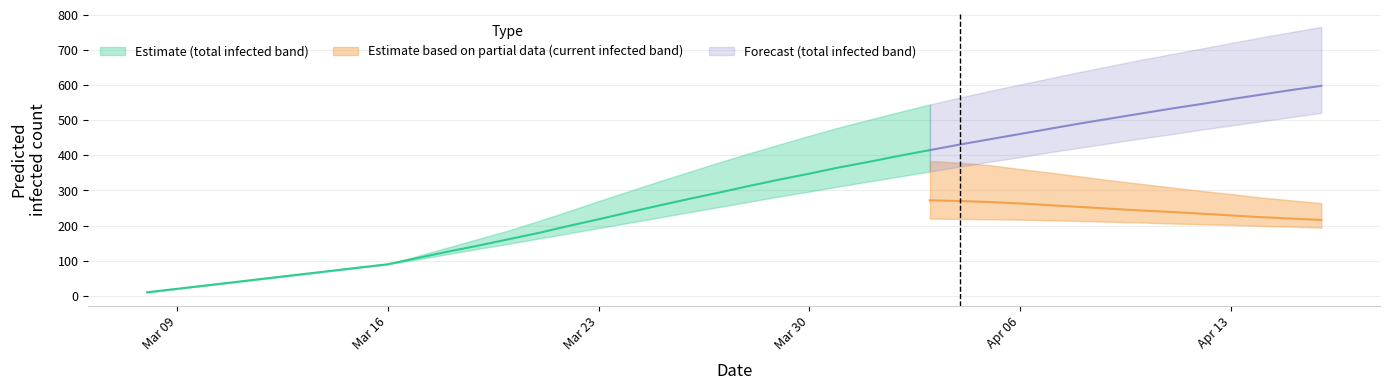

Rank the series at 27 from highest to lowest value.

predicted_total_infected_upper, predicted_total_infected_mean, predicted_current_infected_upper, predicted_total_infected_lower, predicted_current_infected_mean, predicted_current_infected_lower